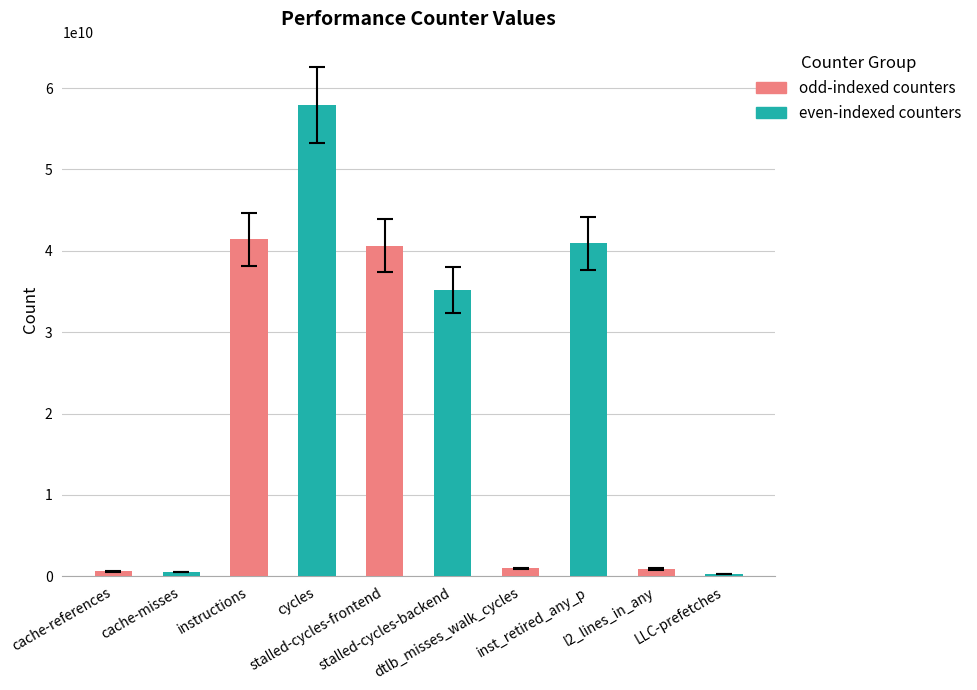

What is the difference between the values at stalled-cycles-frontend and dtlb_misses_walk_cycles?

39637157847